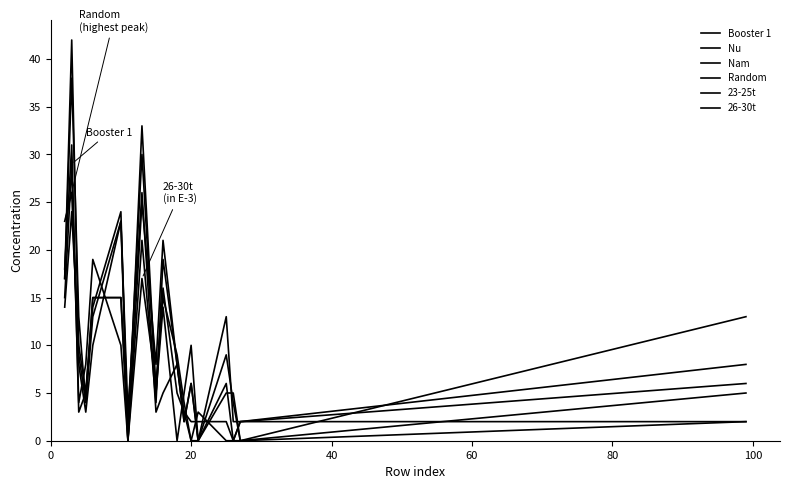

How many series are shown in this chart?

6